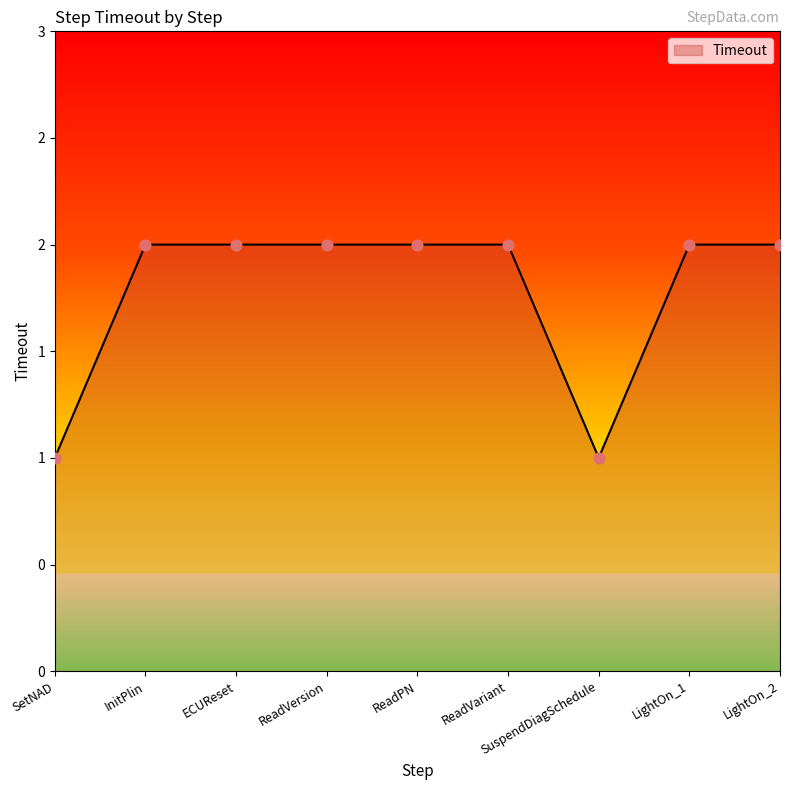

Approximately how many times larger is the value at SetNAD compared to ReadPN?

0.5